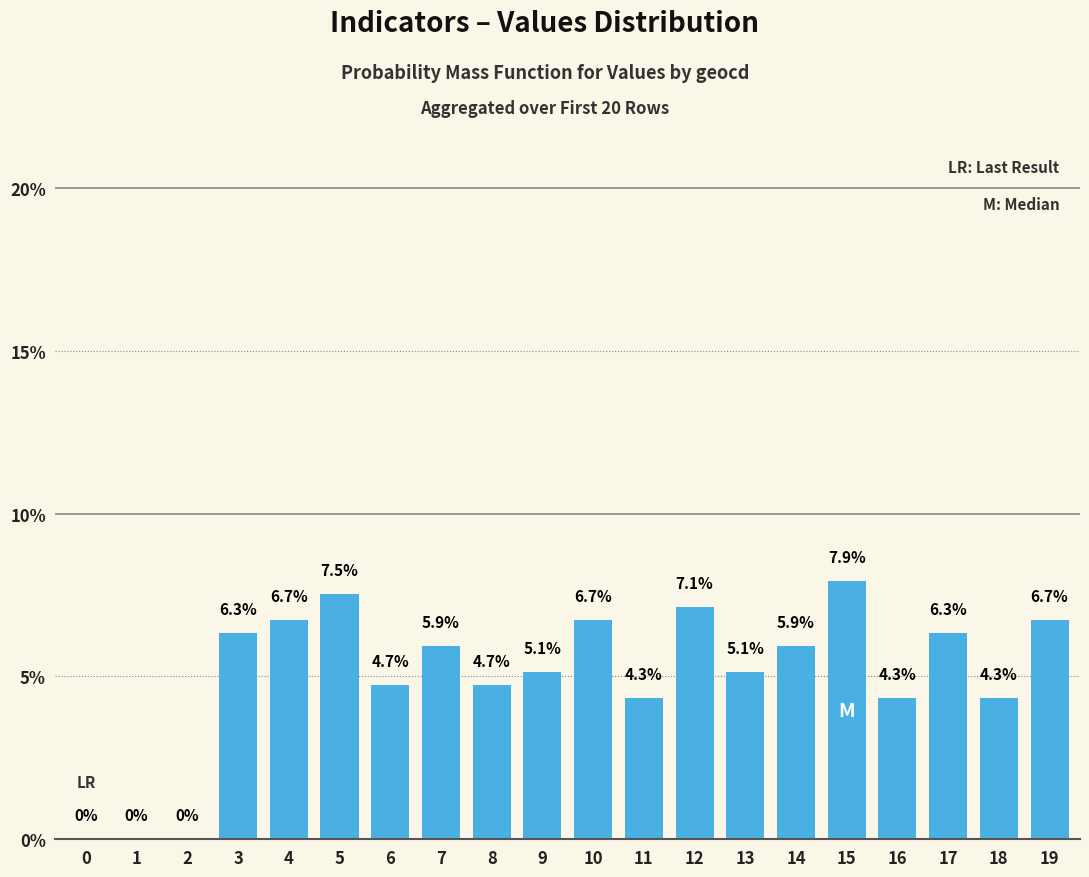

Where does the data first go above 5?

3